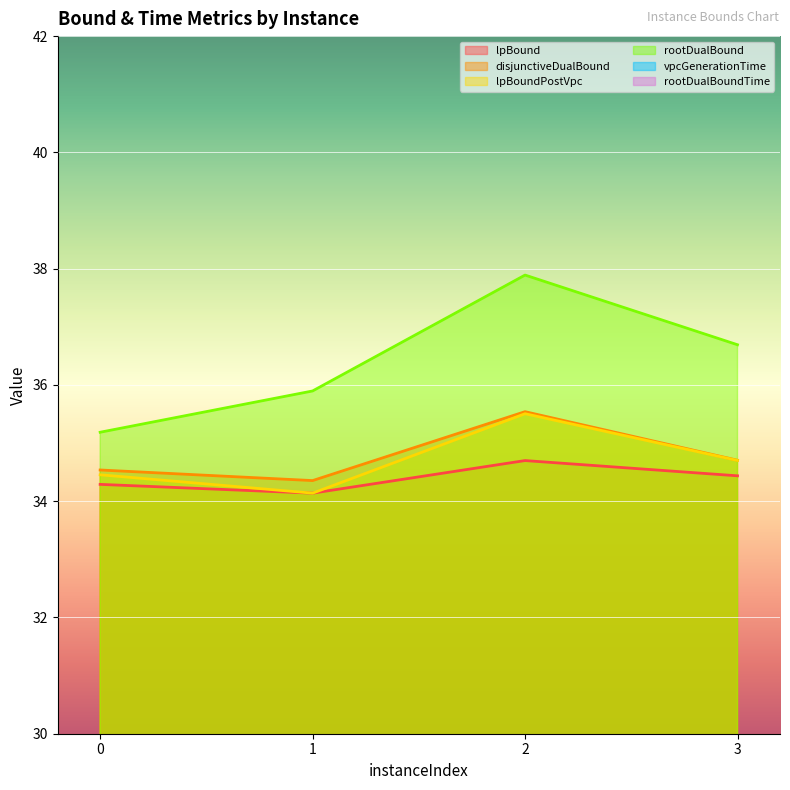

How many data points in rootDualBound are above 36?

2